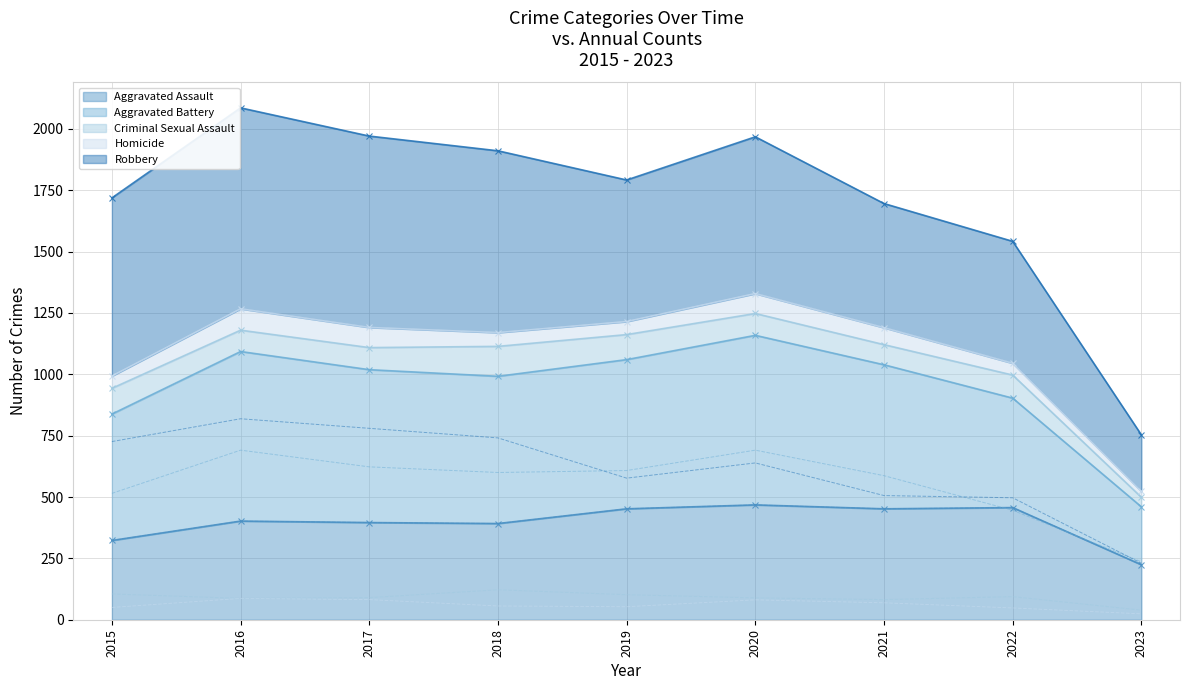

Between 2017 and 2021, which series saw the biggest shift?

Robbery